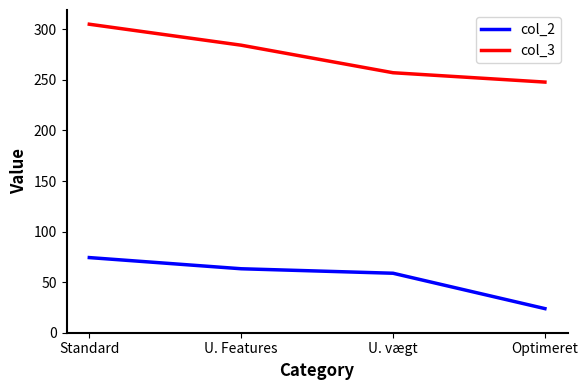

What is the maximum value shown in the chart?

305.1